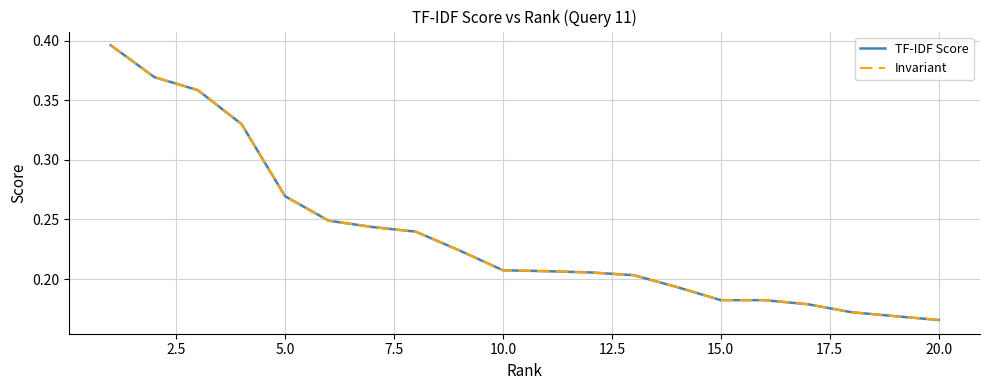

True or false: Invariant and TF-IDF Score cross at least once.

False